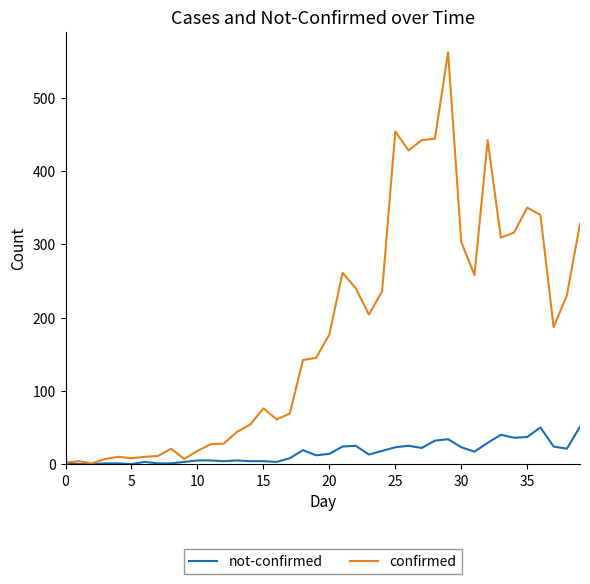

What is the maximum value shown in the chart?

562